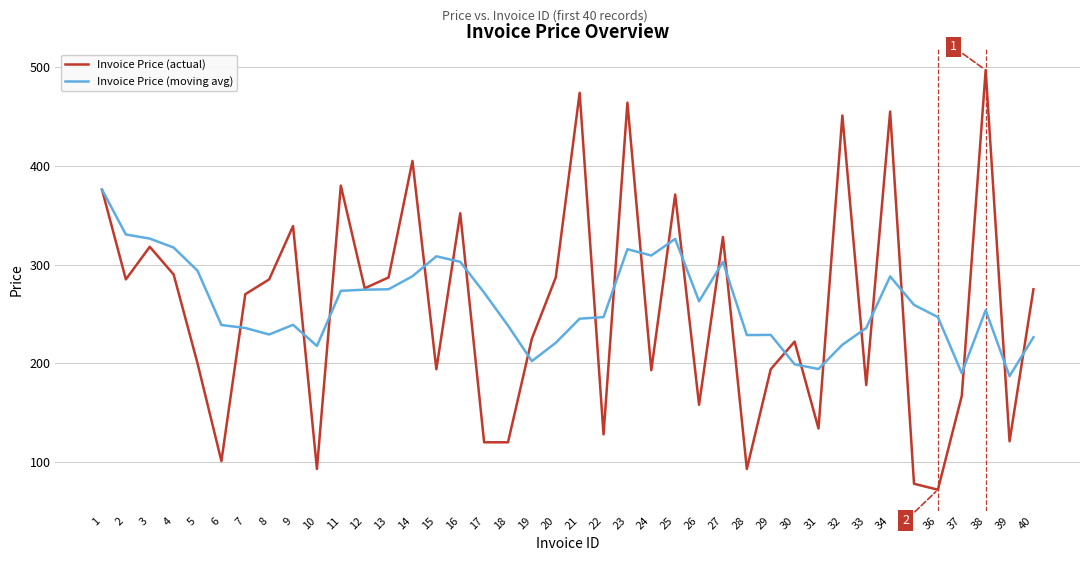

What is the minimum value shown in the chart?

72.0